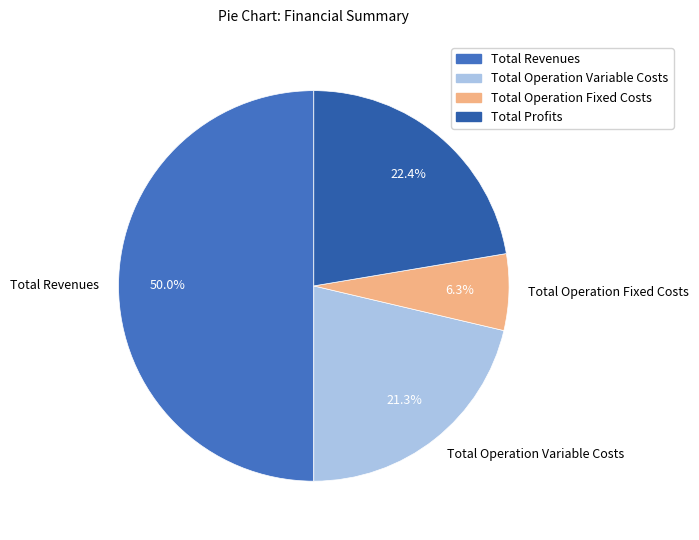

How many slices are in this pie chart?

4